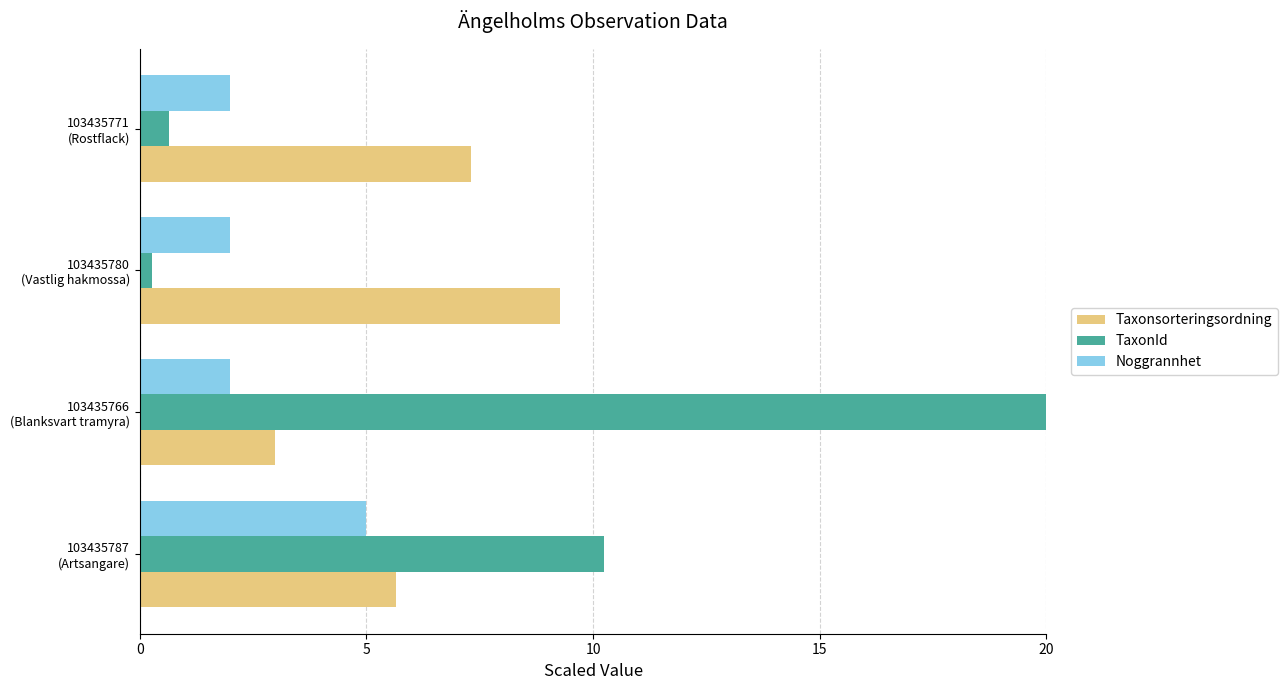

What is the difference between the maximum and minimum values in the TaxonId series?

19.7